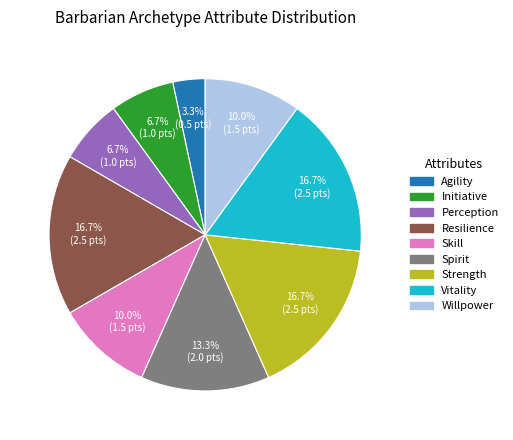

To the nearest percent, what is the combined percentage of Resilience and Willpower?

27%